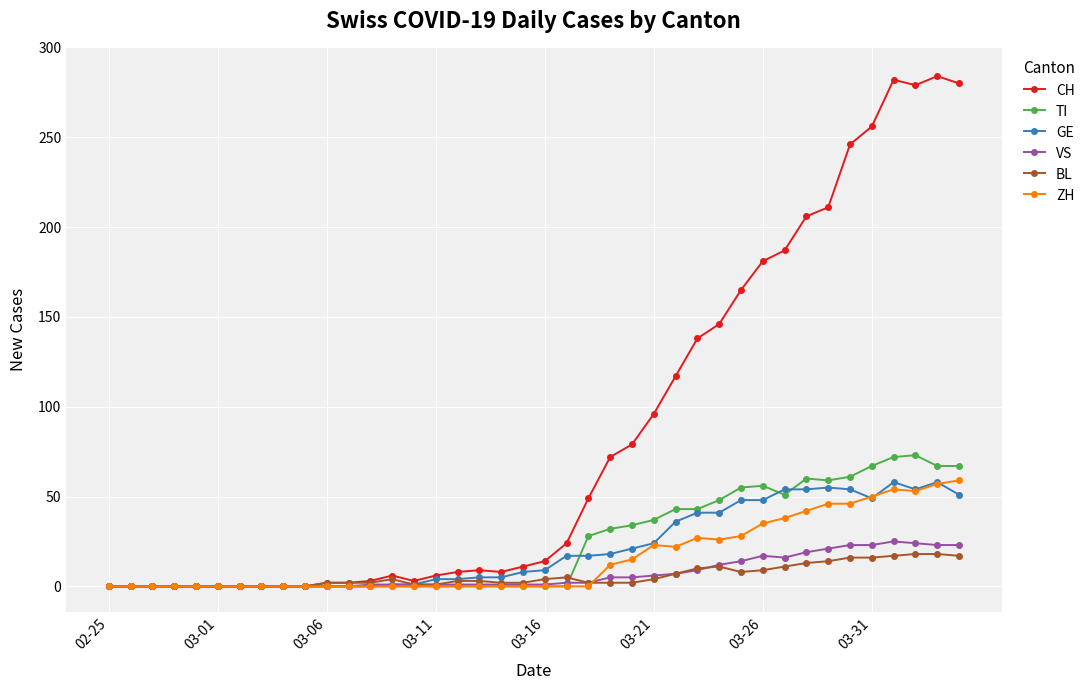

Which series has the largest range (max minus min)?

CH